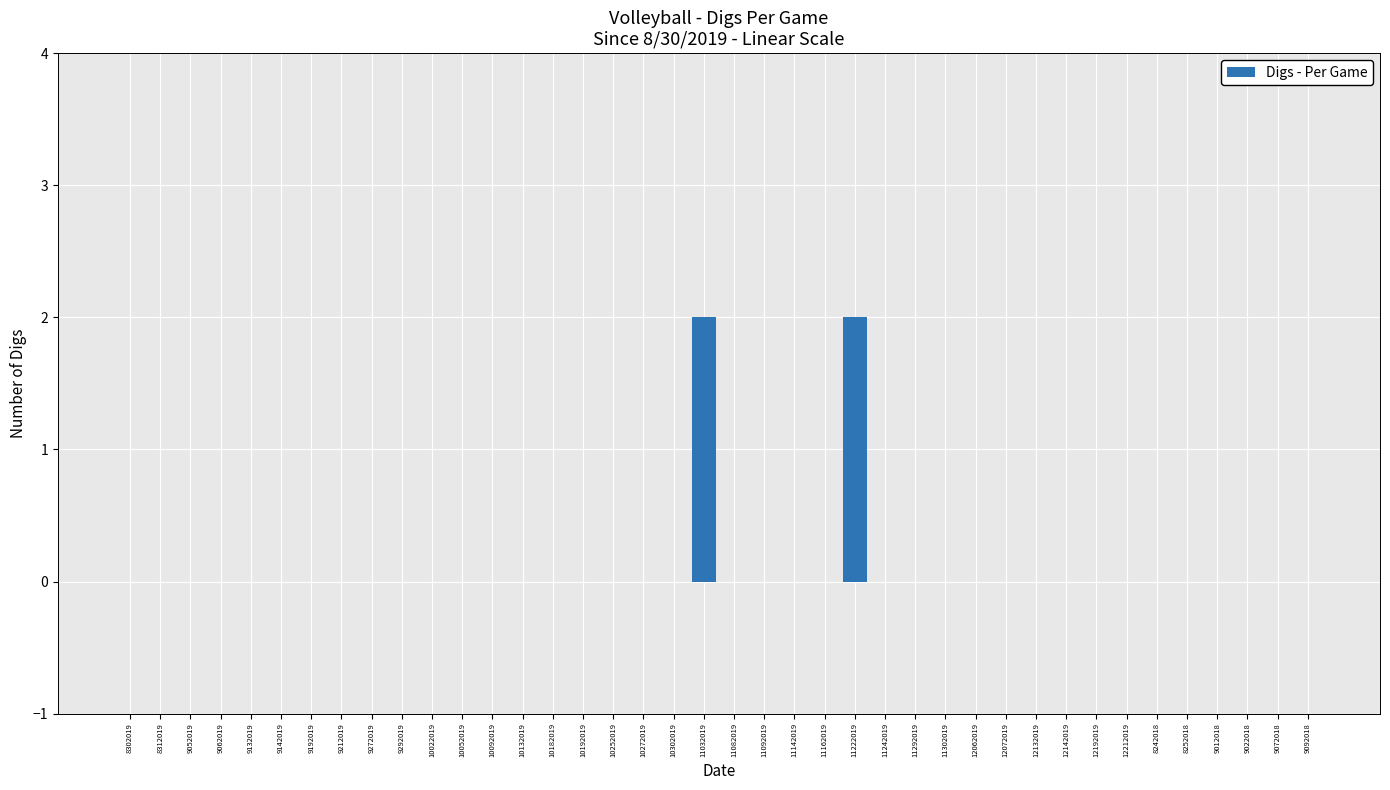

True or false: the data shows 1 at 10302019.

False